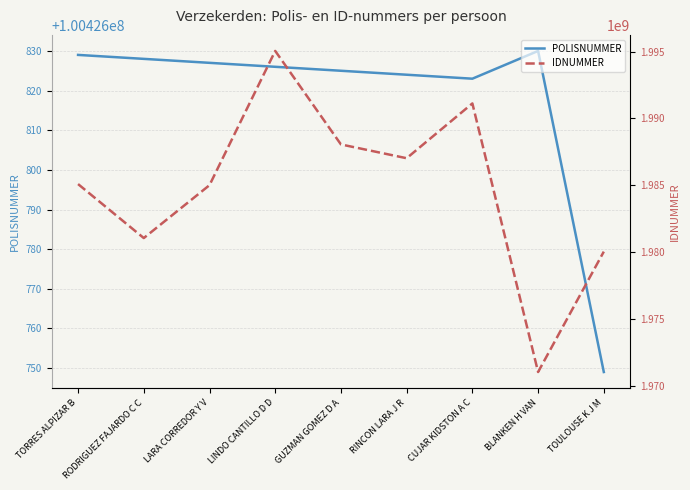

What value does the IDNUMMER series have at TORRES ALPIZAR B?

1985102819